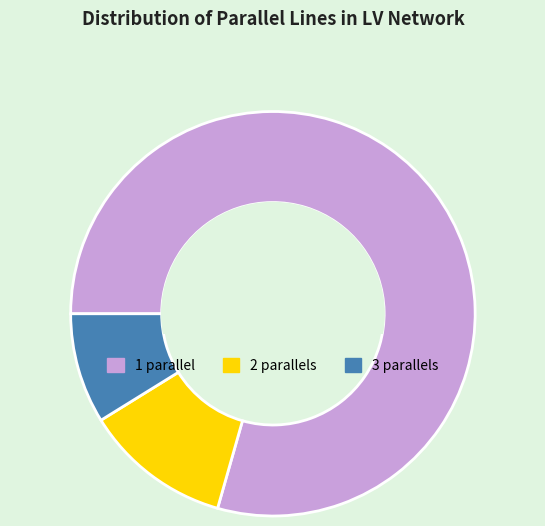

Is the sum of 3 parallels and 1 parallel greater than half?

Yes